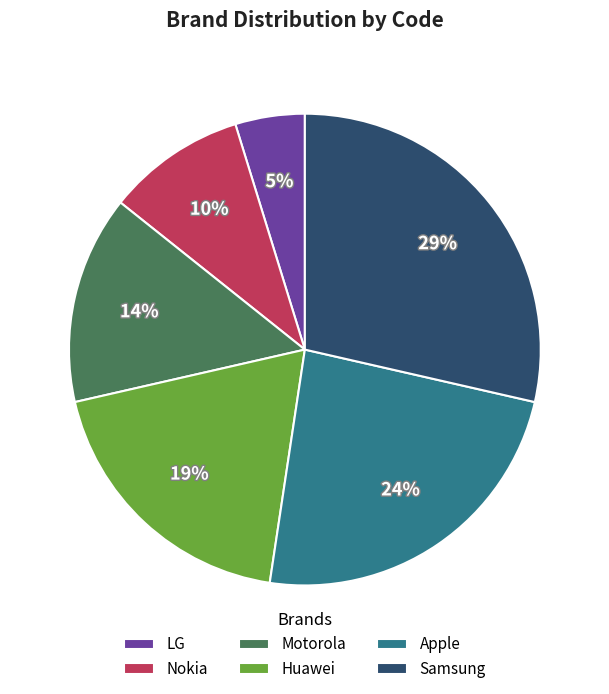

How many slices are in this pie chart?

6